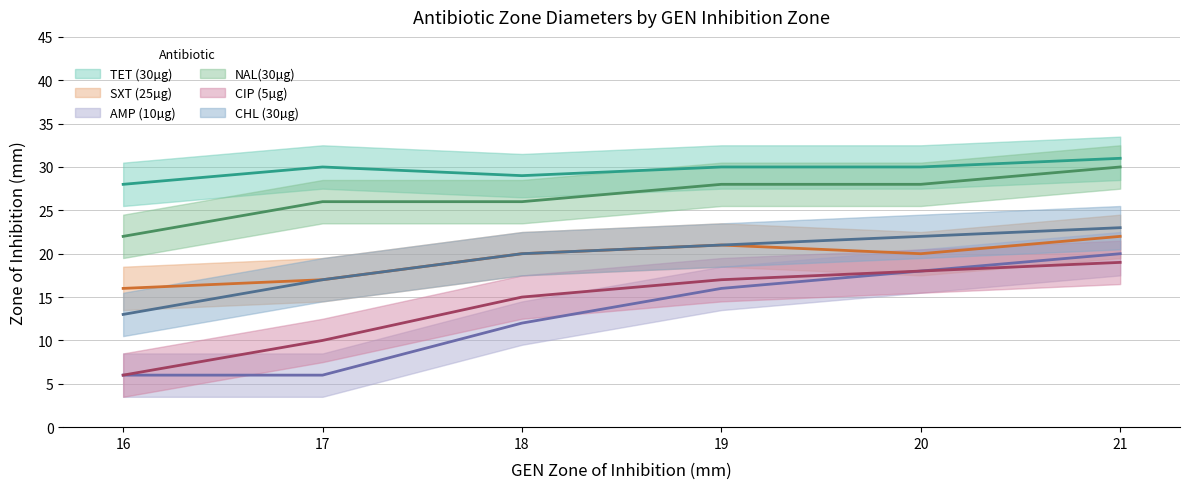

The value of SXT (25µg) at 17 is 5. True or false?

False